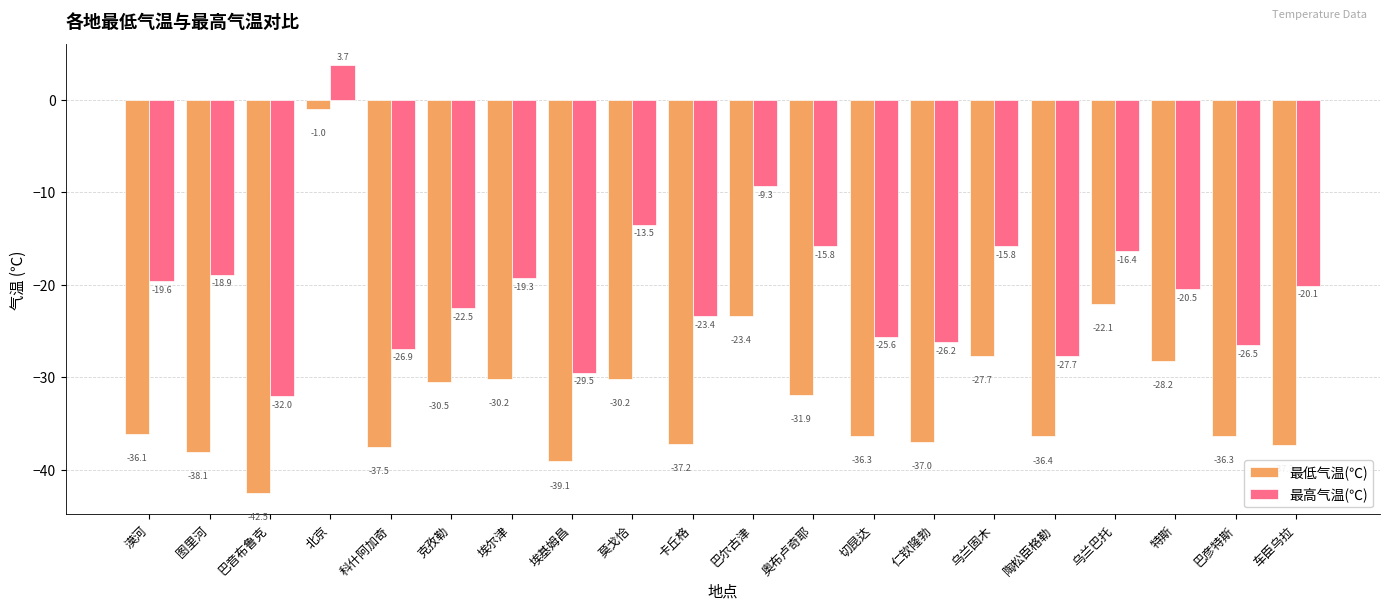

Rank the series by their maximum value, from lowest to highest.

最低气温(℃), 最高气温(℃)